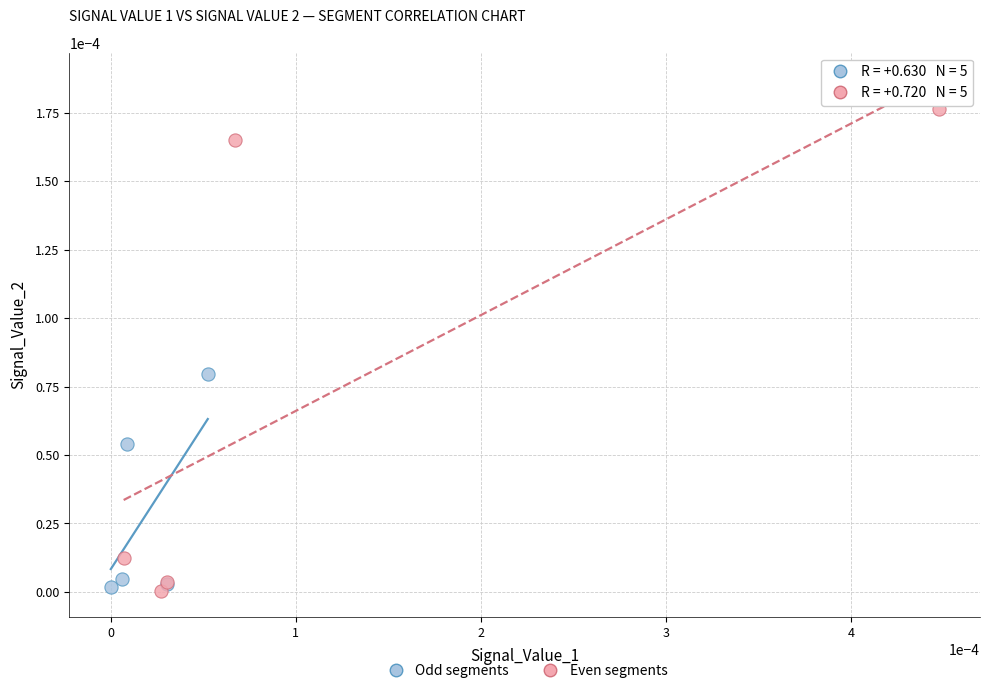

Which series contains the highest Y value?

Even segments